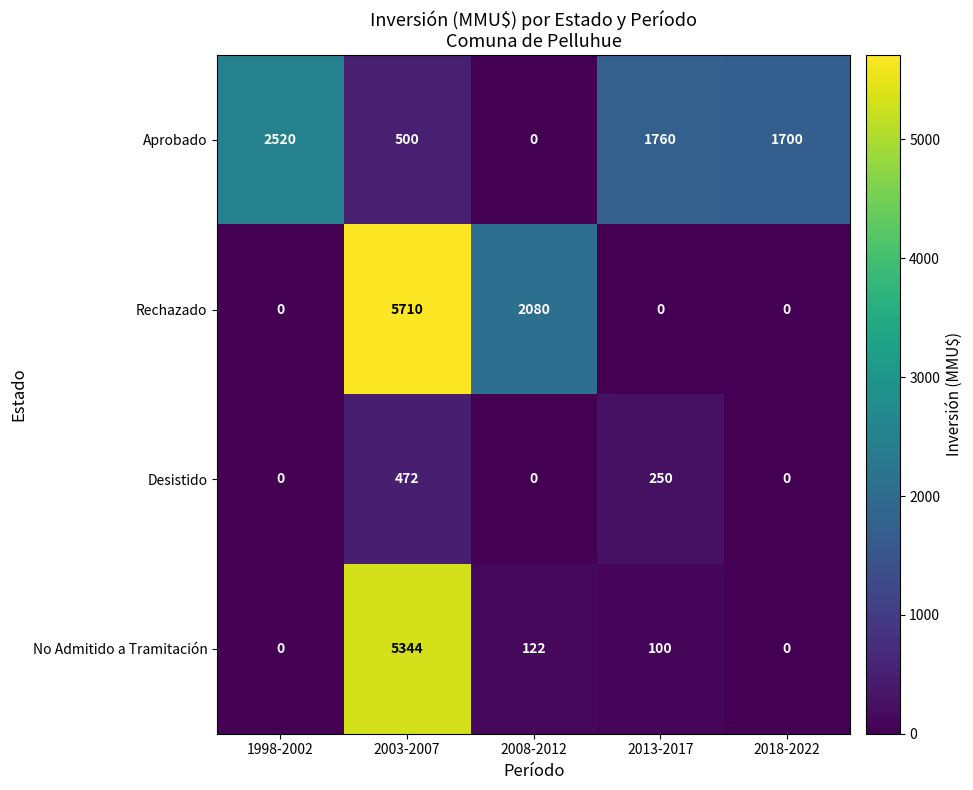

The Desistido series shows -211 at 1998-2002. True or false?

False